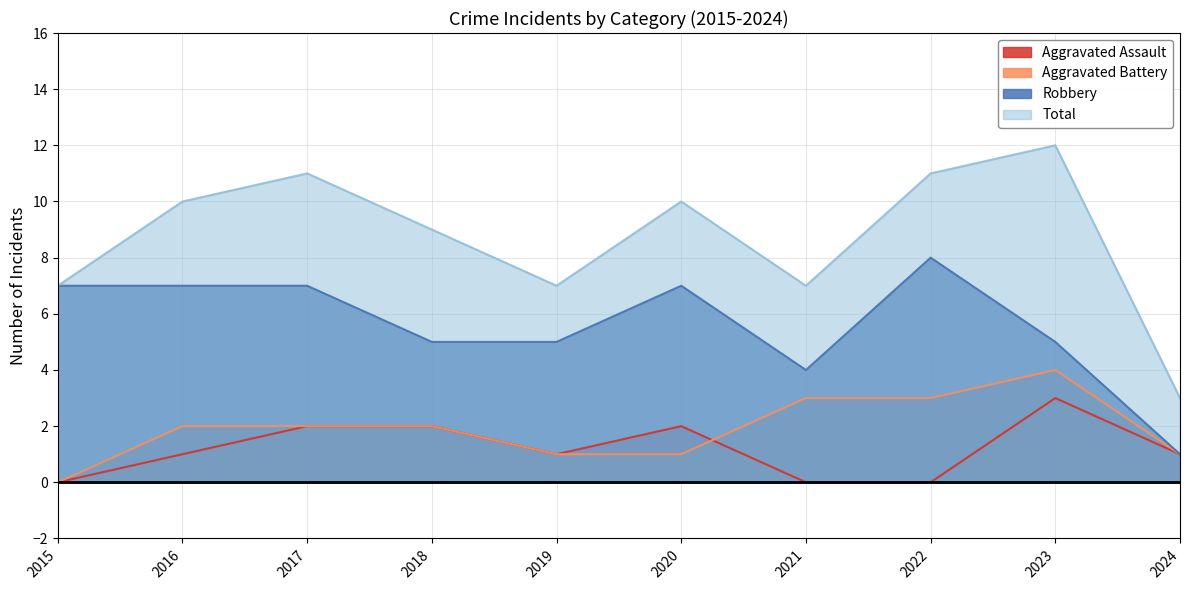

True or false: Total and Aggravated Battery cross at least once.

False